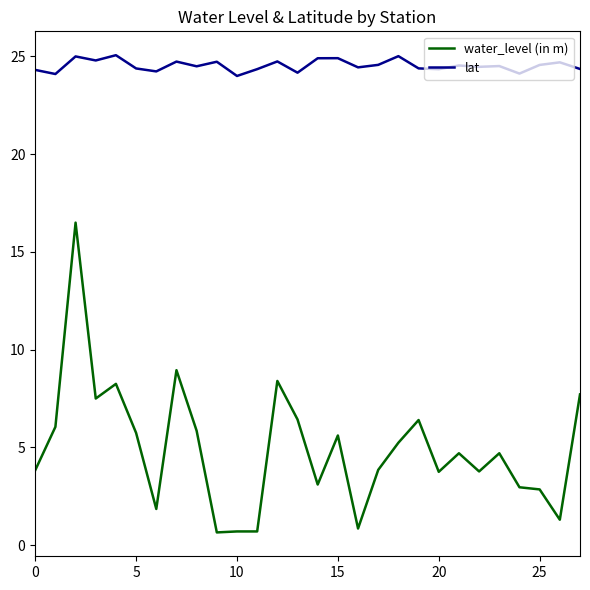

Which series has the widest spread of values?

water_level (in m)